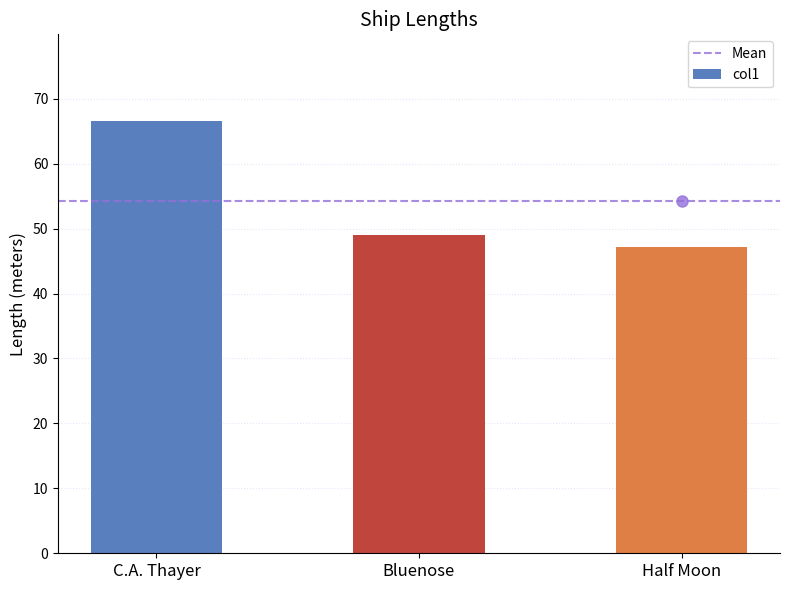

Which has a higher value, C.A. Thayer or Half Moon?

C.A. Thayer